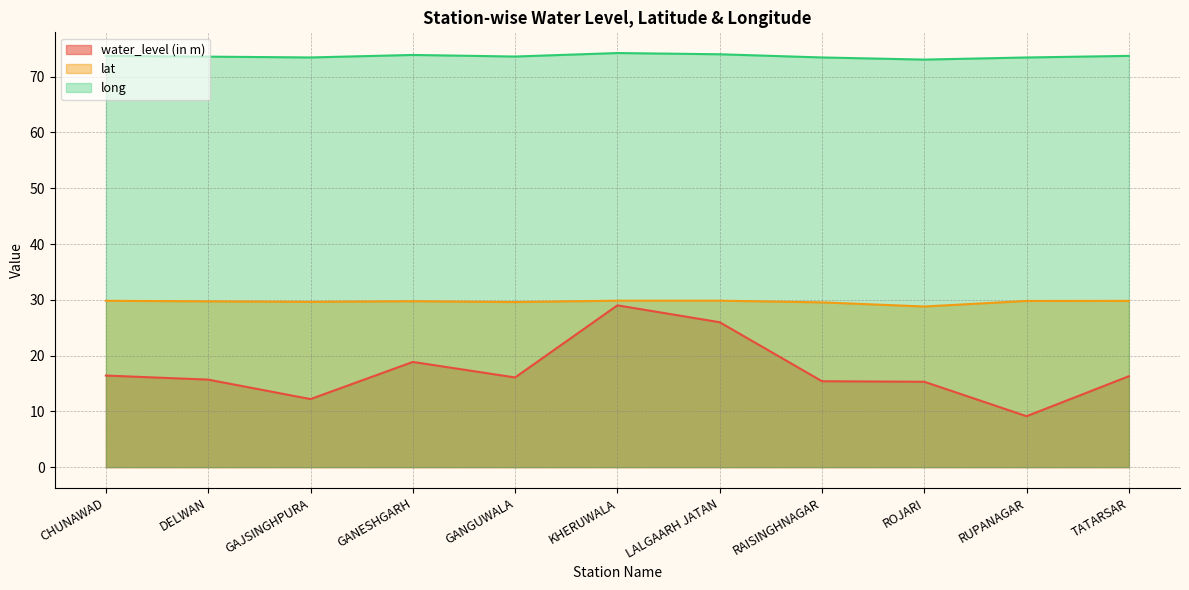

Reading left to right, list all the values displayed in this chart.

water_level (in m): 16.4	15.7	12.2	18.9	16.1	29.0	26.0	15.4	15.3	9.1	16.3
lat: 29.8	29.7	29.6	29.7	29.6	29.8	29.8	29.5	28.8	29.8	29.8
long: 73.7	73.6	73.5	73.9	73.6	74.2	74.0	73.5	73.1	73.4	73.7